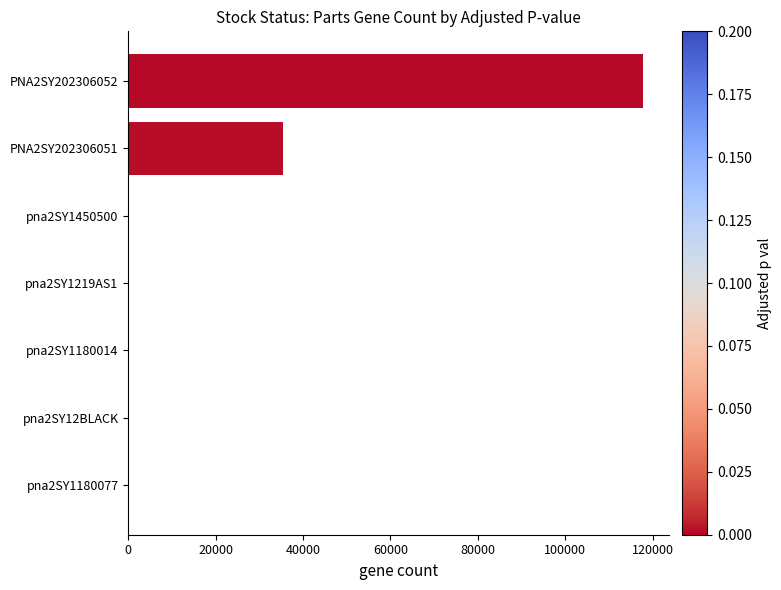

How many data points does each series have?

7